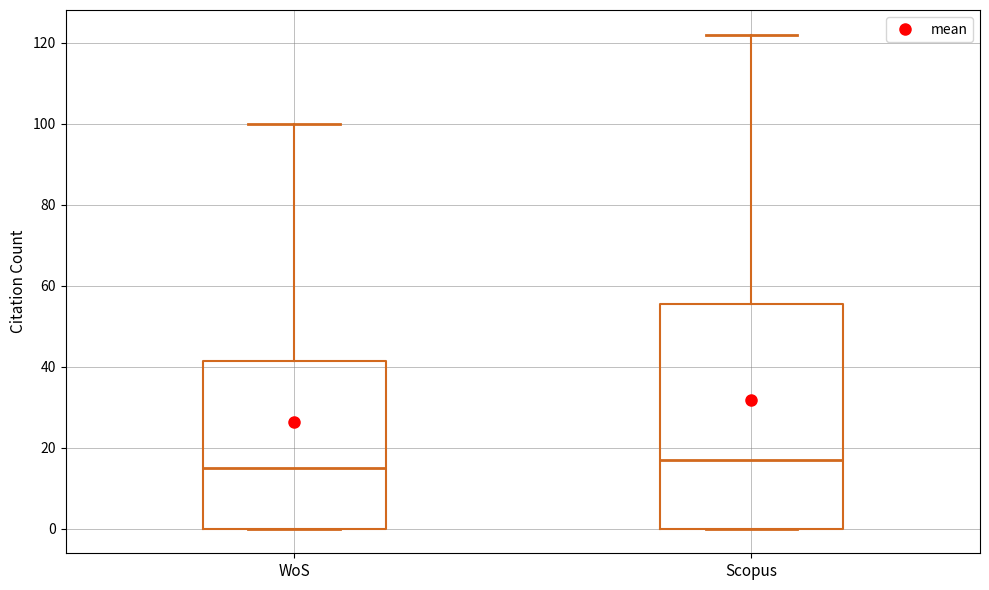

Where is the upper edge of the box for Scopus on the y-axis? The values are not printed on the chart, so give them approximately, as read against the axis.

56